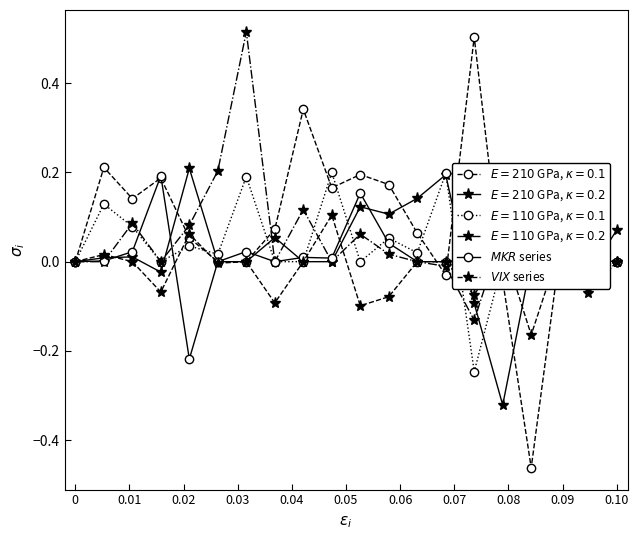

Count the number of data series in this chart.

6